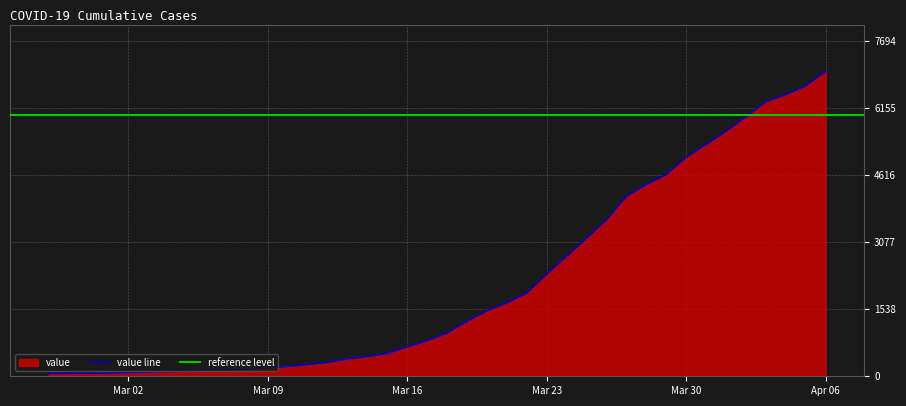

At which category does the chart reach its peak across all series?

Apr 06